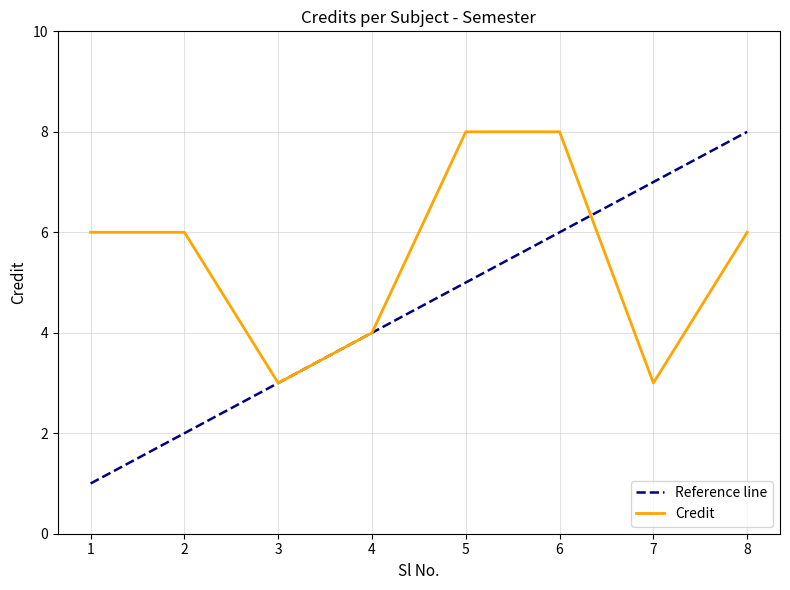

List the labels in order of value, largest first.

5, 6, 1, 2, 8, 4, 3, 7